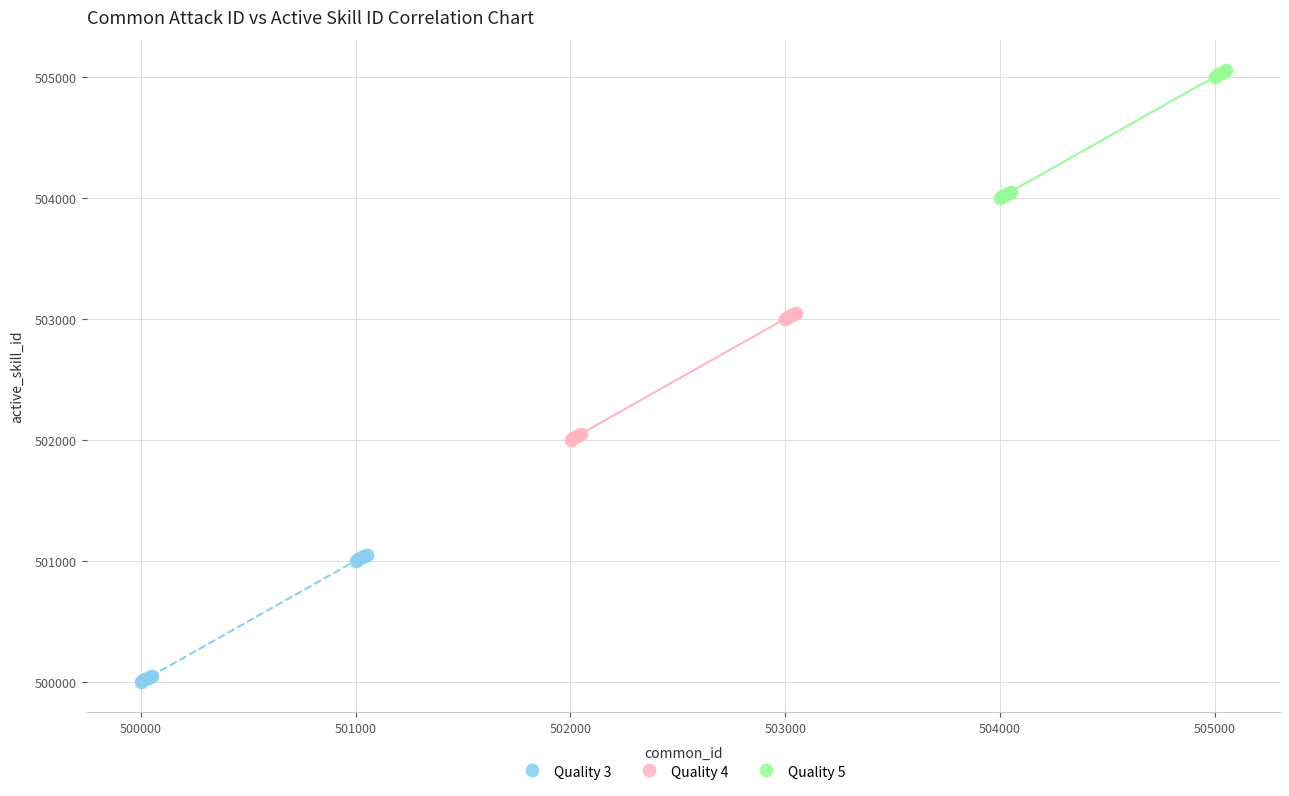

What are all the series names shown in the legend?

Quality 3, Quality 4, Quality 5